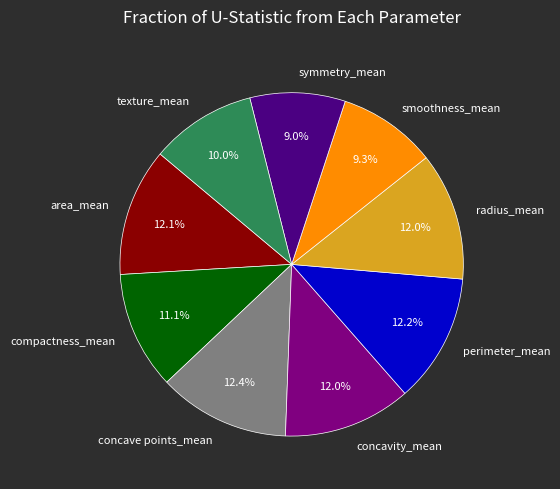

Is it true that radius_mean is 24% of the pie?

False